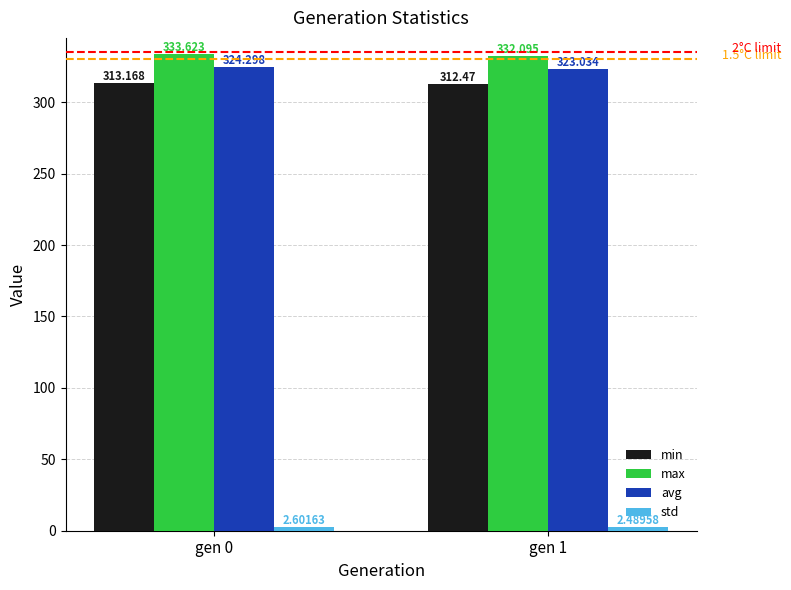

True or false: min has a value of 313.2 at gen 0.

True